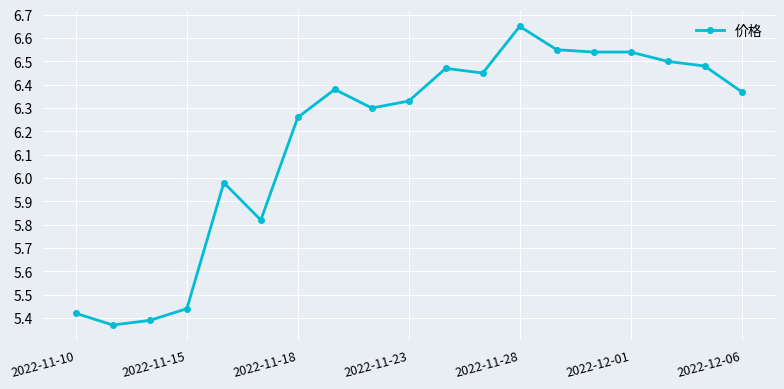

True or false: there are more than 1 points higher than both neighbors.

True